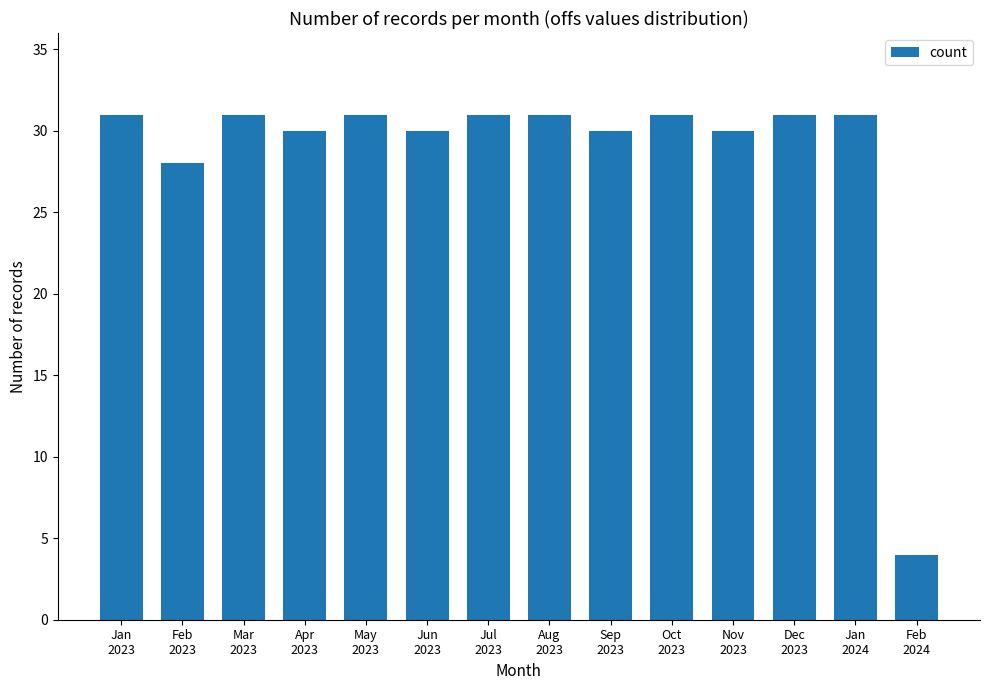

What is the change in value from Oct
2023 to Feb
2024?

-27